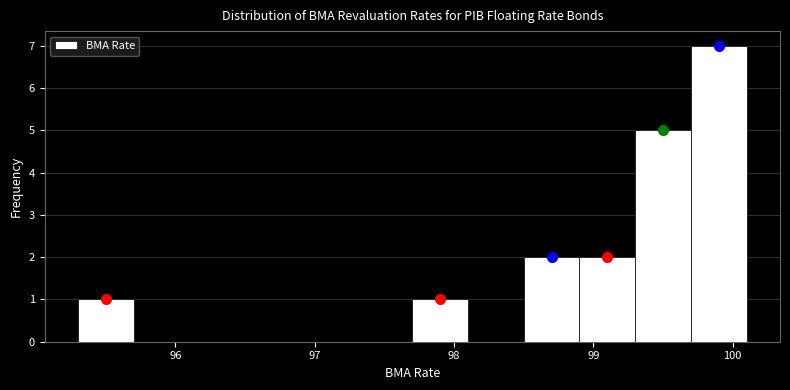

Which range on the x-axis has the tallest bar?

99.7 to 100.1